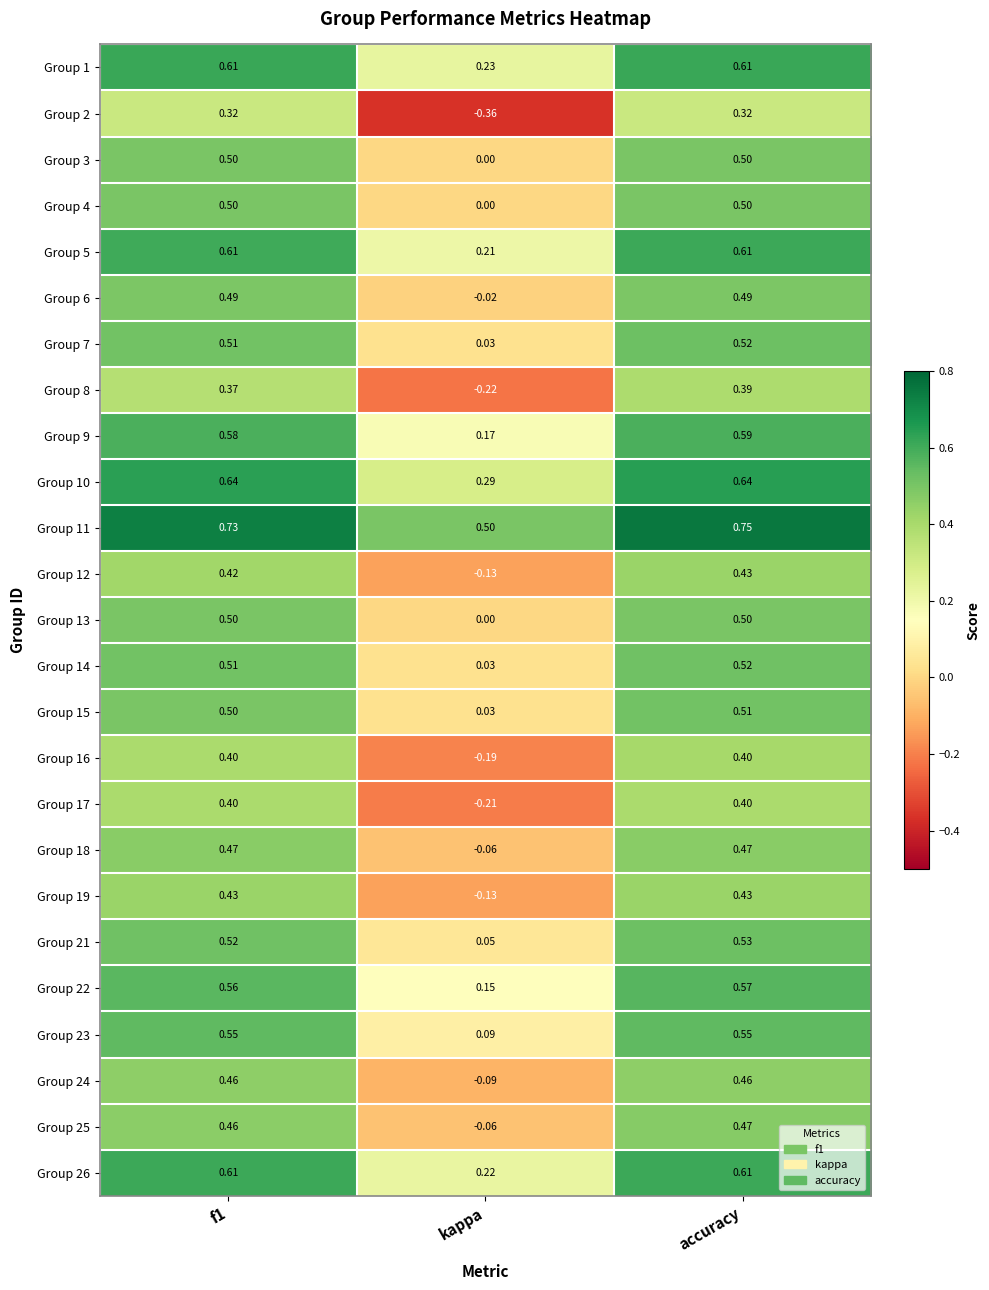

At which label is Group 7 closest to 0?

kappa